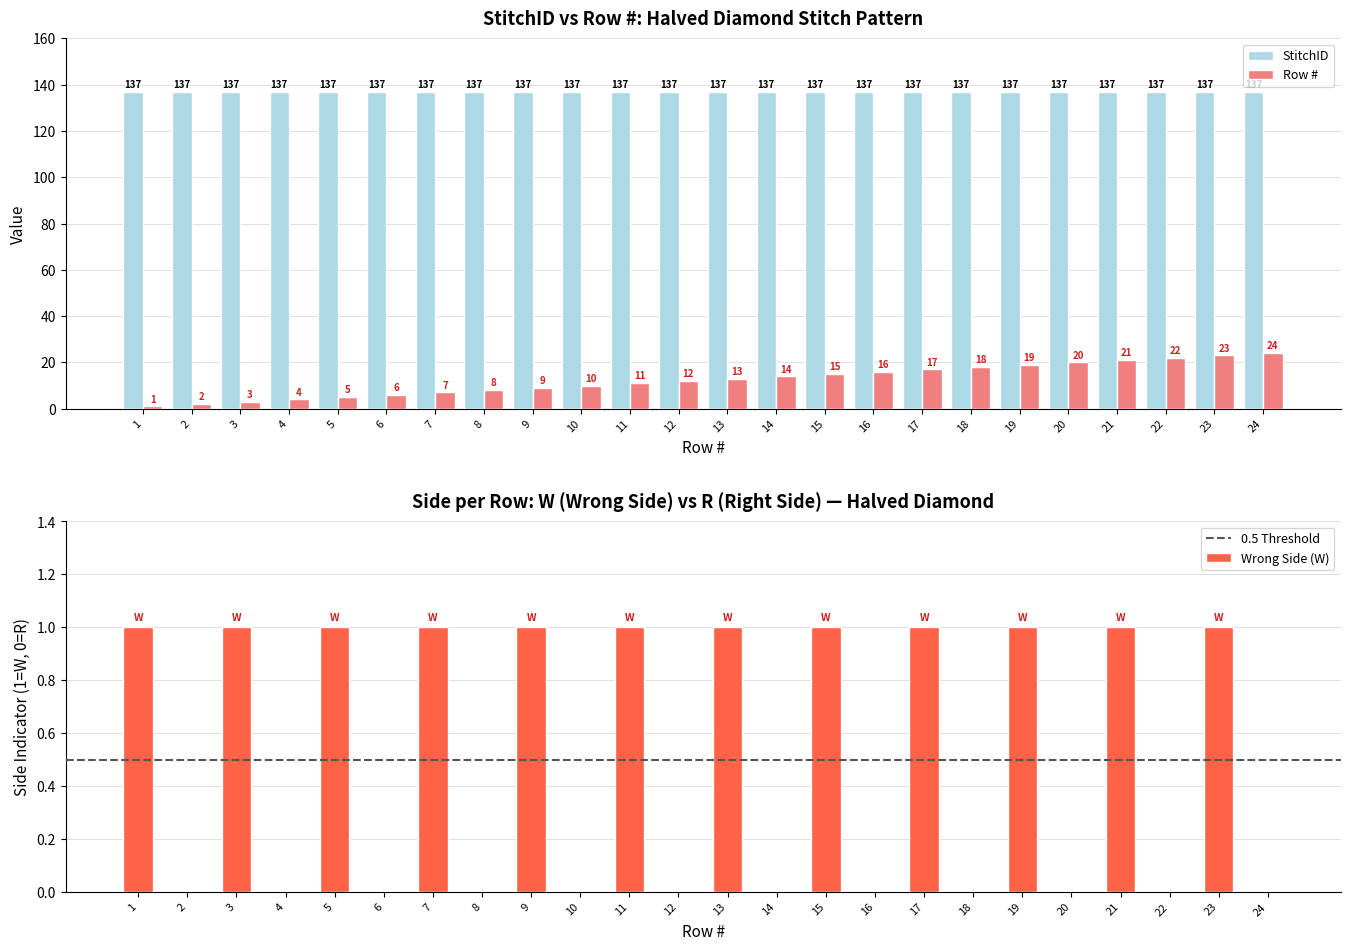

What is the change in value from 9 to 11?

+2